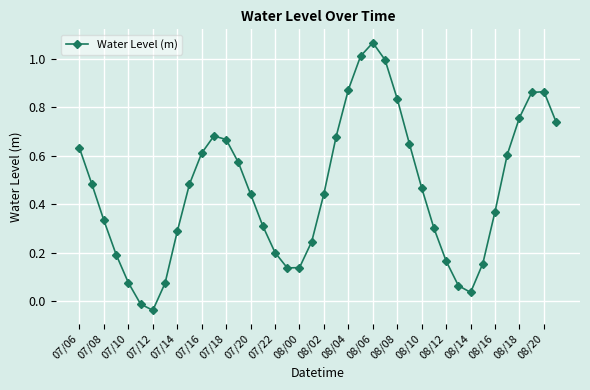

Does the chart have visible grid lines?

Yes